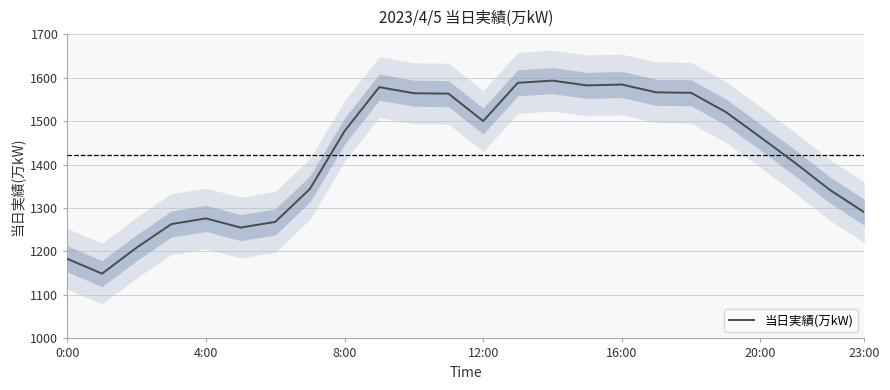

What is the highest value of the 当日実績(万kW) series?

1593